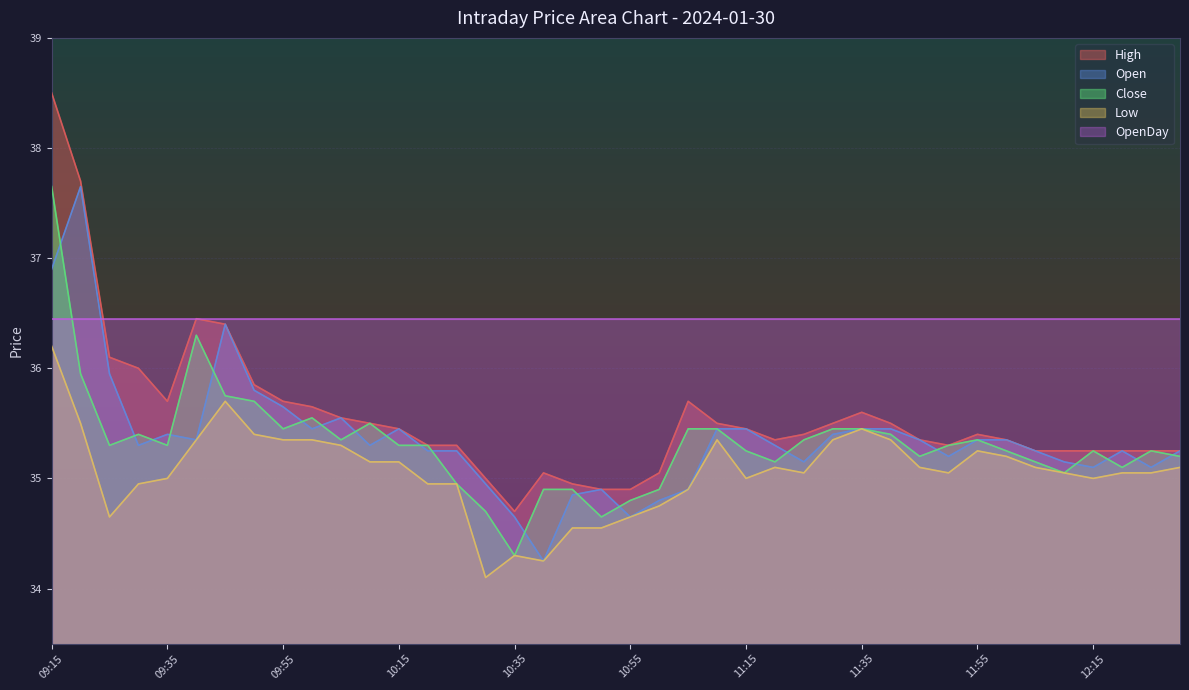

What is the difference between the Open values at 10:20 and 10:15?

0.2